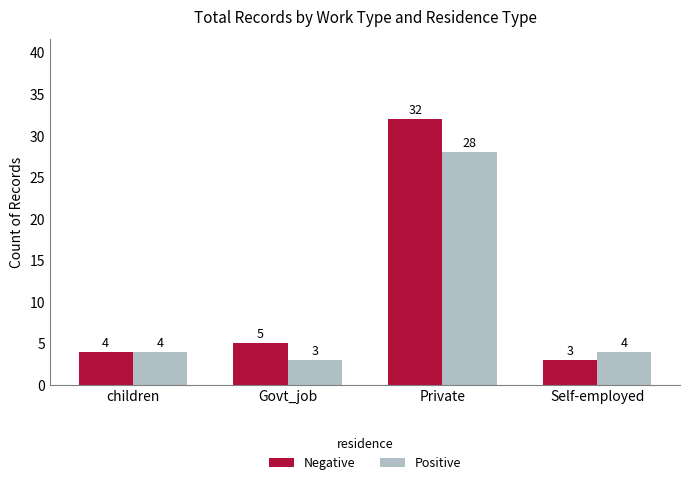

Is the value of Positive at Private greater than the value of Negative at Govt_job?

Yes